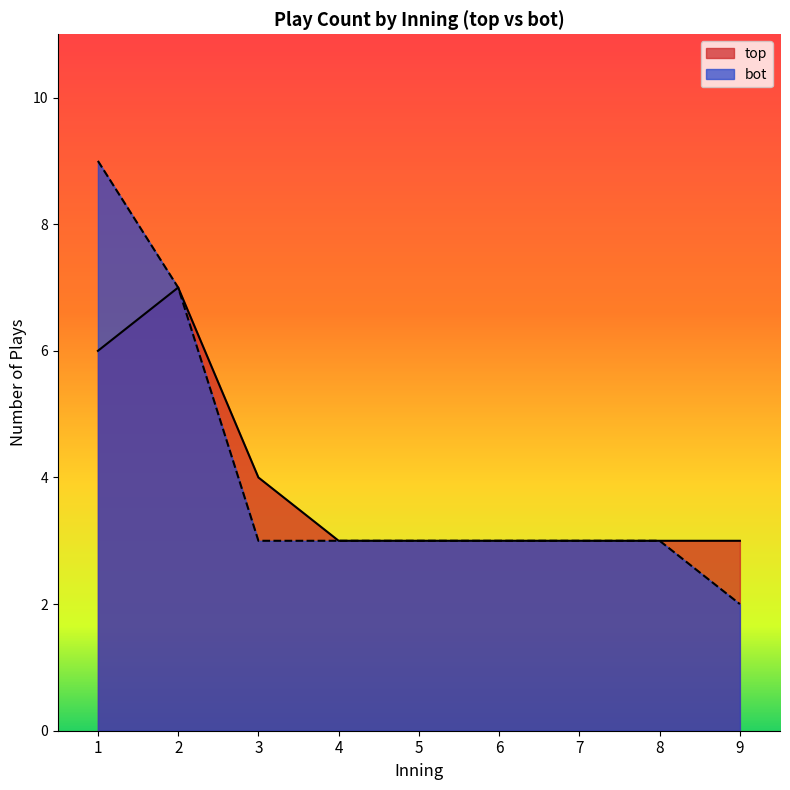

True or false: bot has a value of 2 at 25.

False